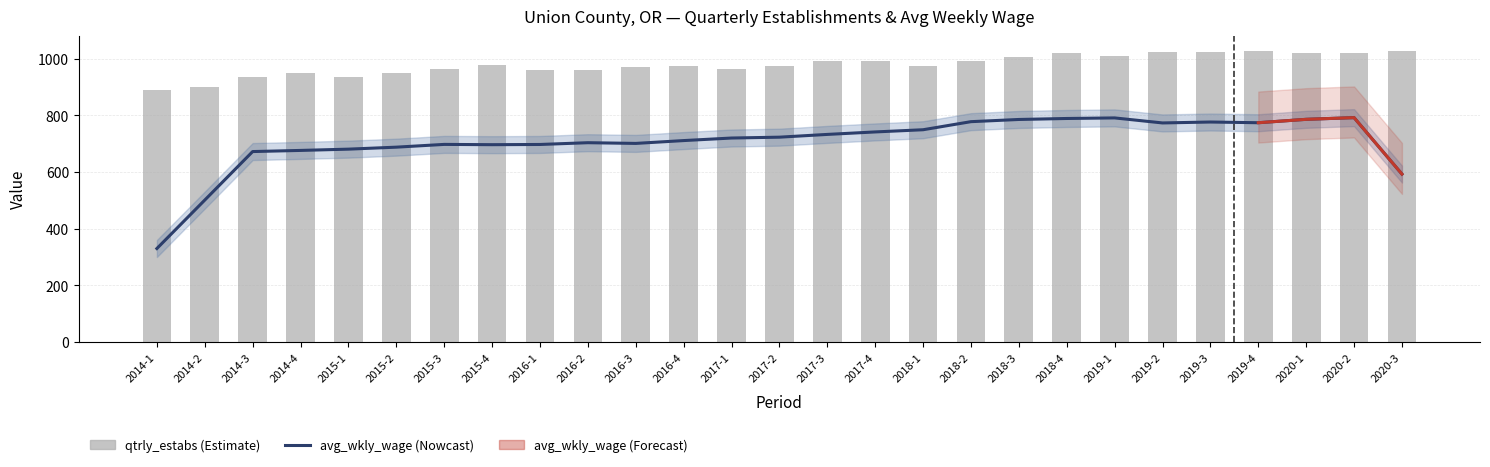

Rank the categories by value from lowest to highest.

2014-1, 2014-2, 2014-3, 2015-1, 2014-4, 2015-2, 2016-2, 2016-1, 2015-3, 2017-1, 2016-3, 2018-1, 2017-2, 2016-4, 2015-4, 2017-3, 2017-4, 2018-2, 2018-3, 2019-1, 2020-1, 2018-4, 2020-2, 2019-2, 2019-3, 2019-4, 2020-3